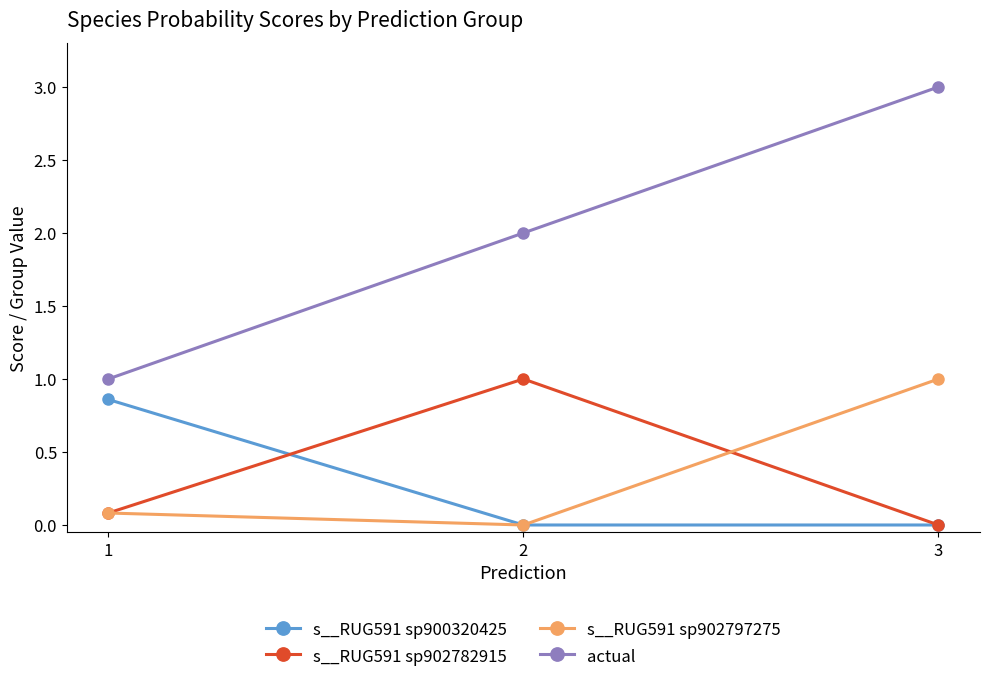

Is the value of s__RUG591 sp900320425 at 1 greater than the value of s__RUG591 sp902782915 at 2?

No